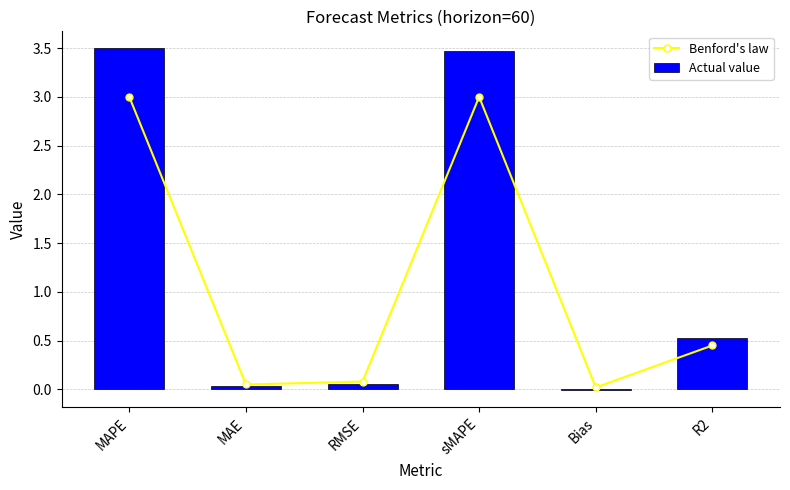

At which category does the chart reach its peak across all series?

MAPE